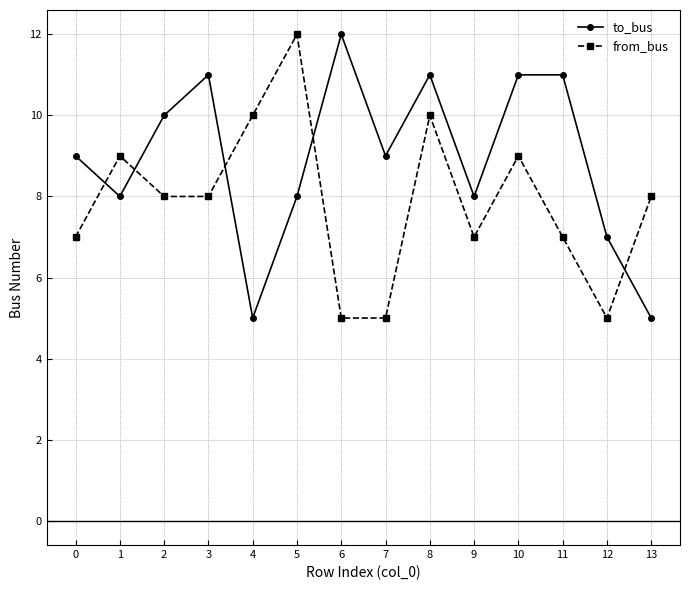

Reading left to right, what are all the values shown in this chart?

to_bus: 0=9	1=8	2=10	3=11	4=5	5=8	6=12	7=9	8=11	9=8	10=11	11=11	12=7	13=5
from_bus: 0=7	1=9	2=8	3=8	4=10	5=12	6=5	7=5	8=10	9=7	10=9	11=7	12=5	13=8